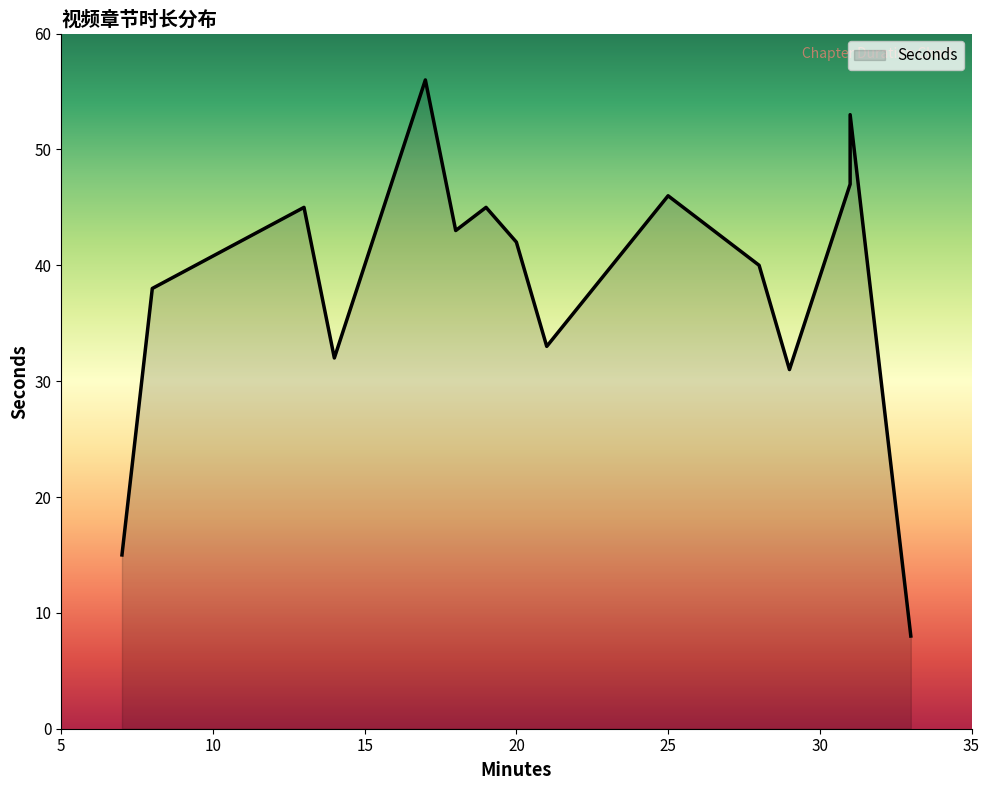

The chart shows a value of 62 at 15. 将你的页面分享给全世界. True or false?

False